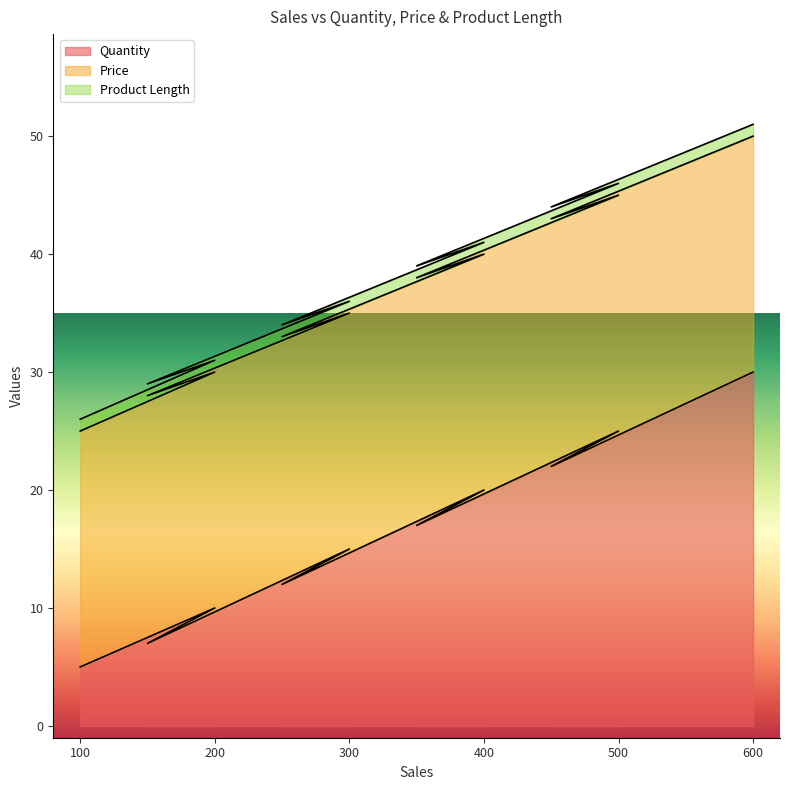

How many data points does each series have?

10